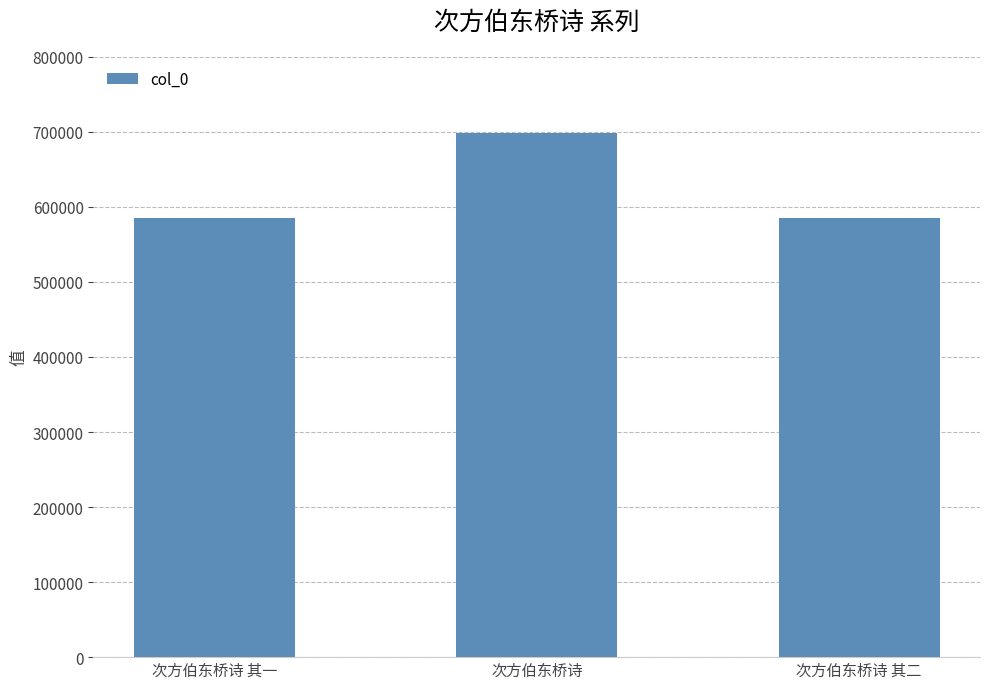

What is the change in value from 次方伯东桥诗 其一 to 次方伯东桥诗?

+113658